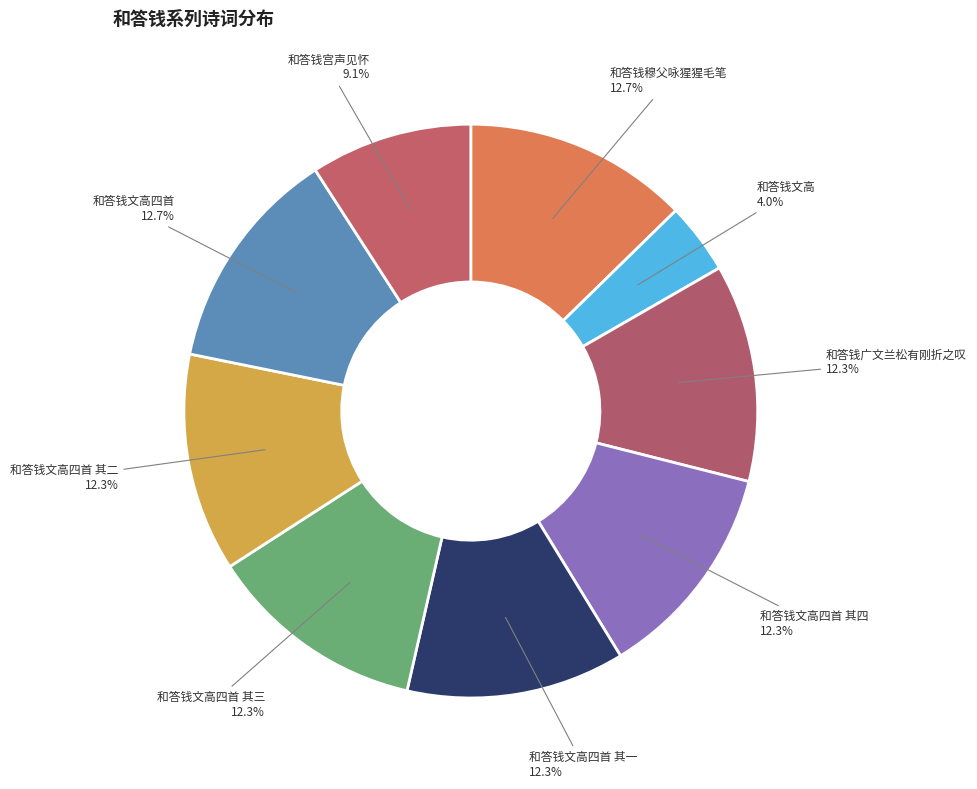

How many slices are in this pie chart?

9